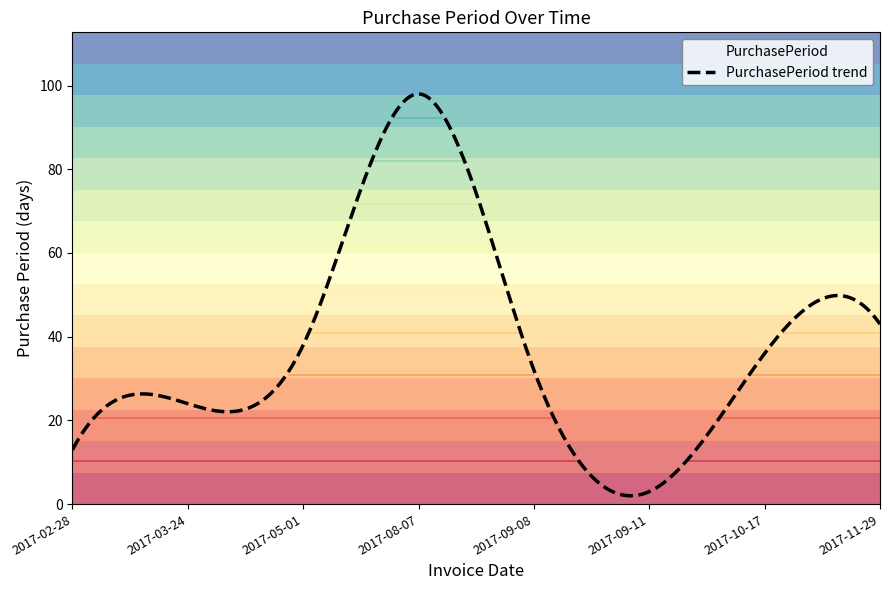

True or false: the data shows 20 at 2017-02-28.

False